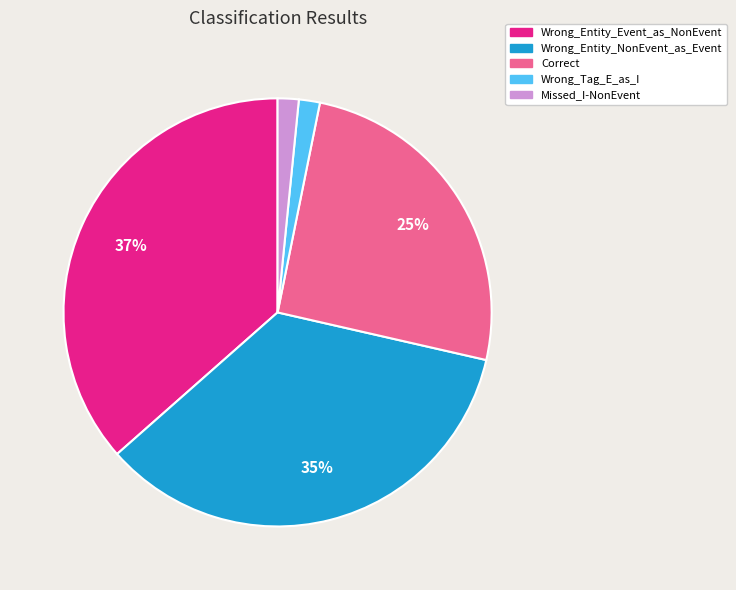

To the nearest percent, what is the average slice percentage?

20%